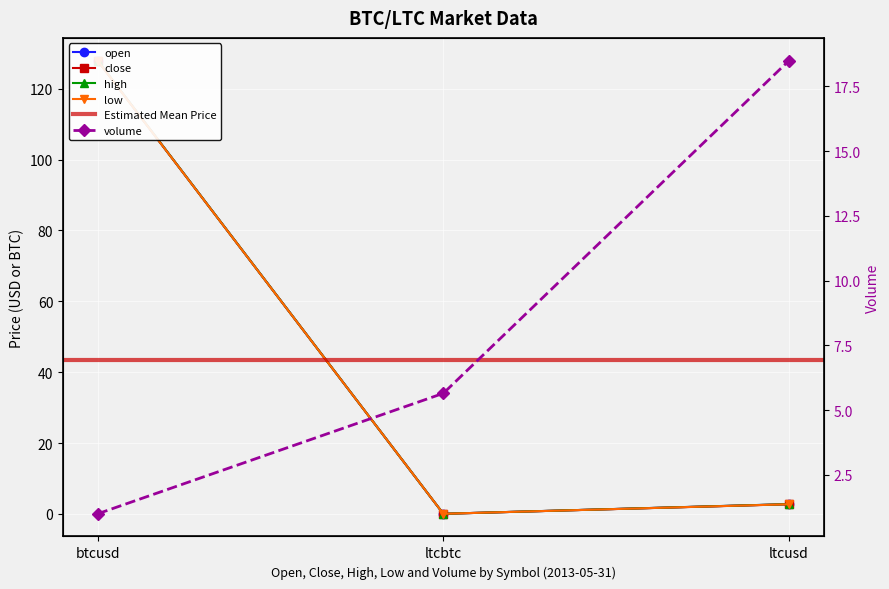

At how many categories does at least one series exceed 64?

1